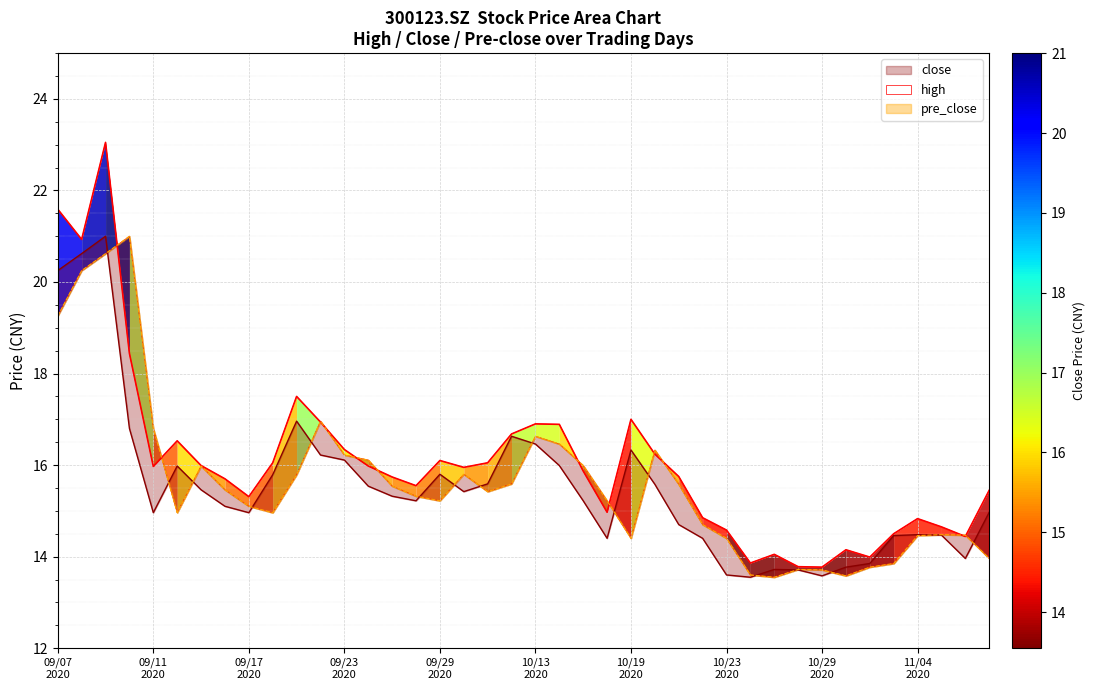

Count the number of data series in this chart.

3